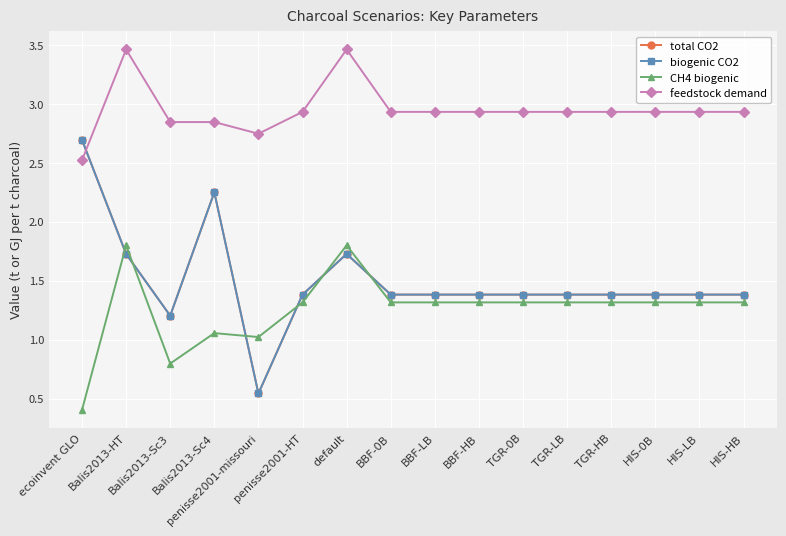

Reading left to right, extract all data points from this chart.

total CO2: ecoinvent GLO=2.7	Balis2013-HT=1.7	Balis2013-Sc3=1.2	Balis2013-Sc4=2.2	penisse2001-missouri=0.5	penisse2001-HT=1.4	default=1.7	BBF-0B=1.4	BBF-LB=1.4	BBF-HB=1.4	TGR-0B=1.4	TGR-LB=1.4	TGR-HB=1.4	HIS-0B=1.4	HIS-LB=1.4	HIS-HB=1.4
biogenic CO2: ecoinvent GLO=2.7	Balis2013-HT=1.7	Balis2013-Sc3=1.2	Balis2013-Sc4=2.2	penisse2001-missouri=0.5	penisse2001-HT=1.4	default=1.7	BBF-0B=1.4	BBF-LB=1.4	BBF-HB=1.4	TGR-0B=1.4	TGR-LB=1.4	TGR-HB=1.4	HIS-0B=1.4	HIS-LB=1.4	HIS-HB=1.4
CH4 biogenic: ecoinvent GLO=0.4	Balis2013-HT=1.8	Balis2013-Sc3=0.8	Balis2013-Sc4=1.1	penisse2001-missouri=1.0	penisse2001-HT=1.3	default=1.8	BBF-0B=1.3	BBF-LB=1.3	BBF-HB=1.3	TGR-0B=1.3	TGR-LB=1.3	TGR-HB=1.3	HIS-0B=1.3	HIS-LB=1.3	HIS-HB=1.3
feedstock demand: ecoinvent GLO=2.5	Balis2013-HT=3.5	Balis2013-Sc3=2.8	Balis2013-Sc4=2.8	penisse2001-missouri=2.7	penisse2001-HT=2.9	default=3.5	BBF-0B=2.9	BBF-LB=2.9	BBF-HB=2.9	TGR-0B=2.9	TGR-LB=2.9	TGR-HB=2.9	HIS-0B=2.9	HIS-LB=2.9	HIS-HB=2.9